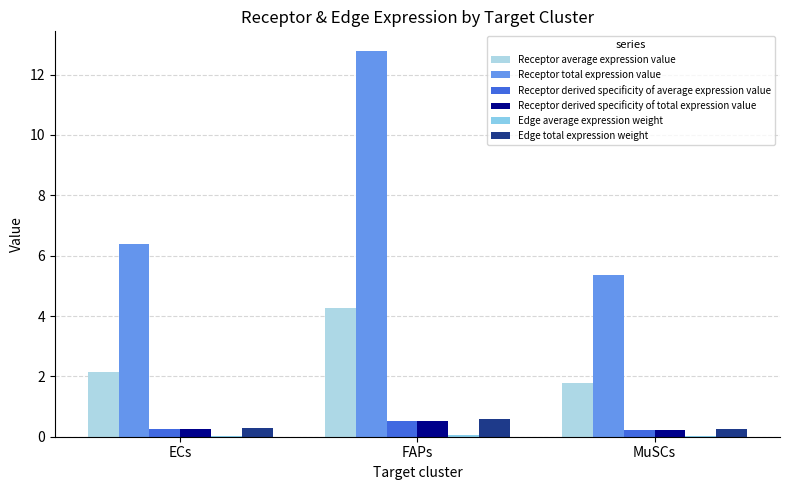

The Receptor derived specificity of average expression value series shows 0.3 at ECs. True or false?

True